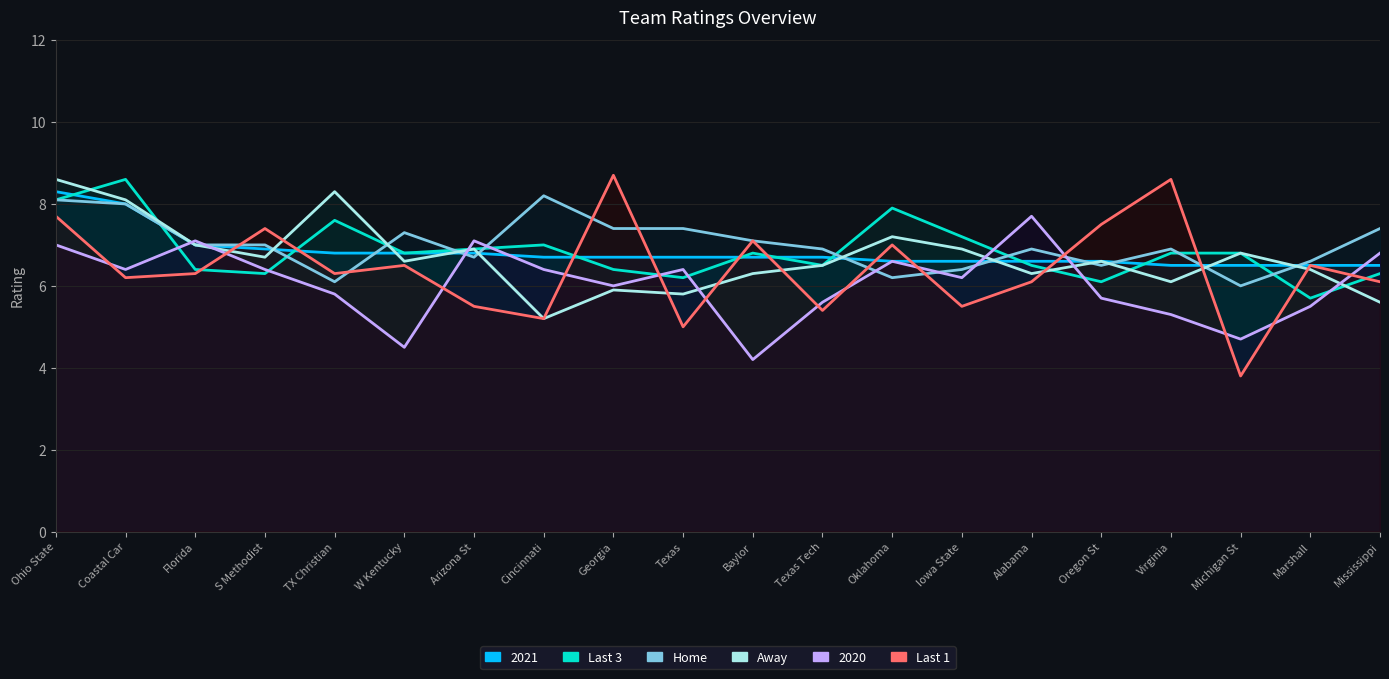

How many data points does each series have?

20